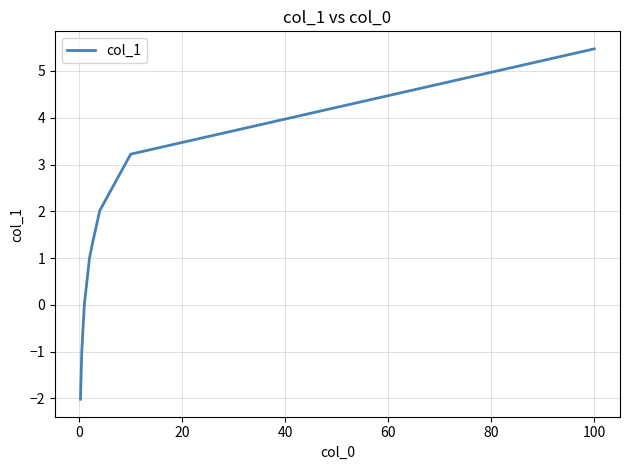

What is the greatest value displayed?

5.5